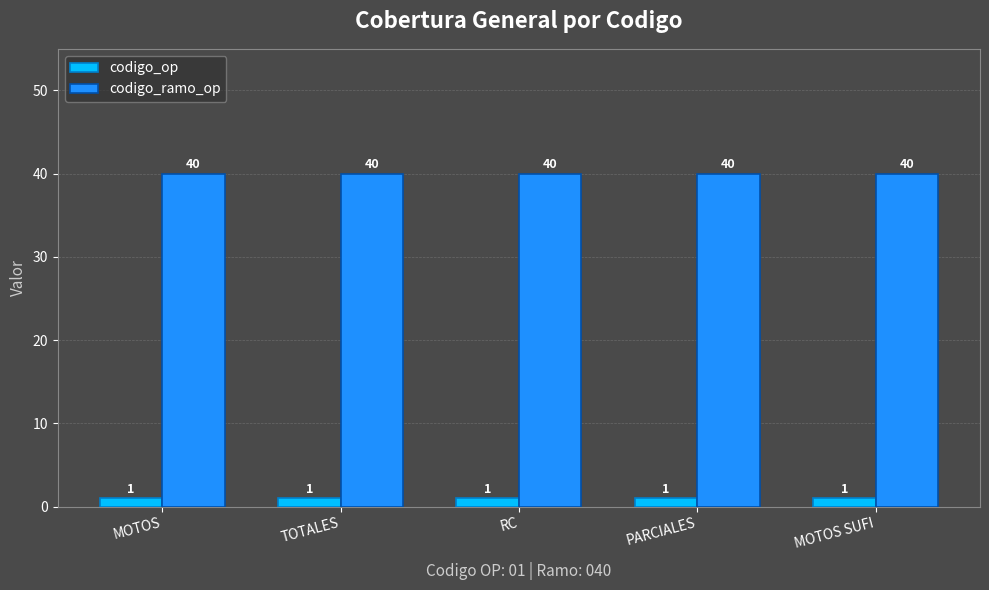

What is the maximum value for codigo_ramo_op?

40